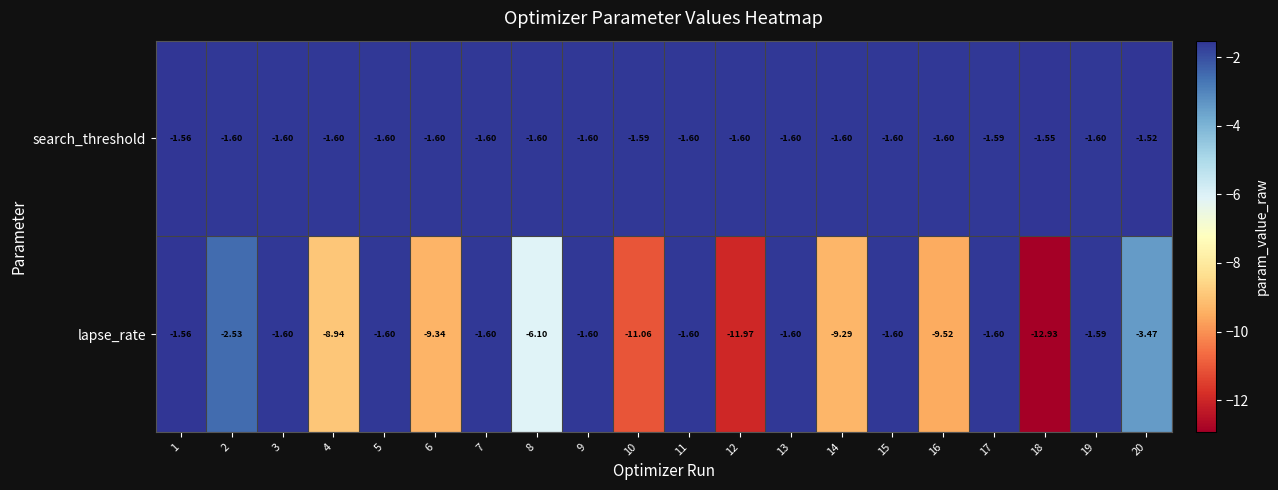

List the series in order of their peak value, highest first.

search_threshold, lapse_rate